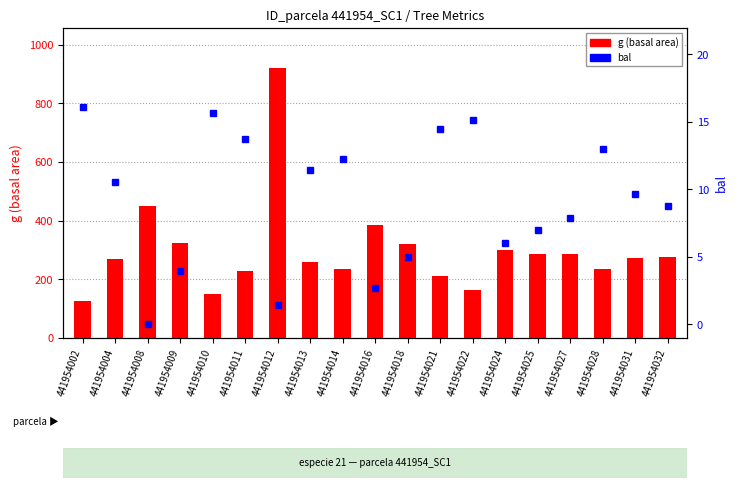

Reading right to left, list all the values displayed in this chart.

g (basal area): 441954032=276.9	441954031=273.8	441954028=233.8	441954027=286.2	441954025=286.3	441954024=300.6	441954022=164.1	441954021=210.1	441954018=321.7	441954016=385.4	441954014=236.6	441954013=258.6	441954012=919.0	441954011=228.1	441954010=148.8	441954009=325.1	441954008=448.6	441954004=269.1	441954002=125.0
bal: 441954032=8.8	441954031=9.7	441954028=13.0	441954027=7.9	441954025=7.0	441954024=6.0	441954022=15.1	441954021=14.4	441954018=5.0	441954016=2.7	441954014=12.2	441954013=11.4	441954012=1.4	441954011=13.7	441954010=15.6	441954009=4.0	441954008=0.0	441954004=10.6	441954002=16.1